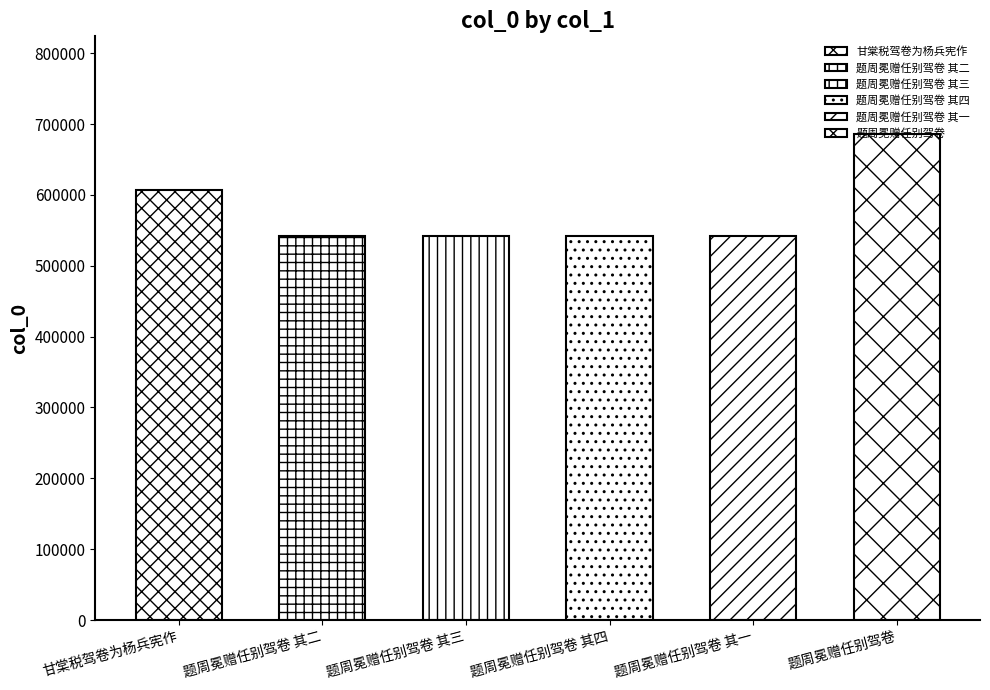

What position from the right is 甘棠税驾卷为杨兵宪作?

6